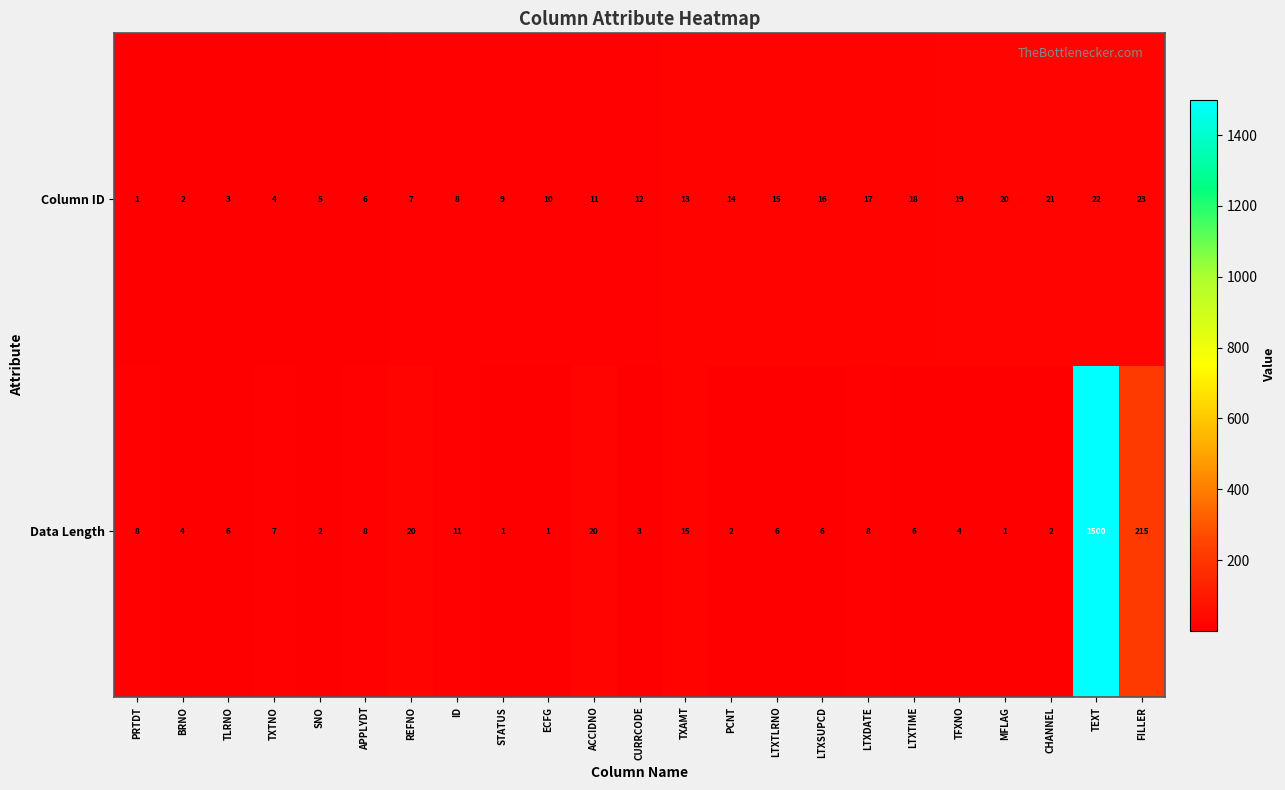

What is the spread (max minus min) of values at ID?

3